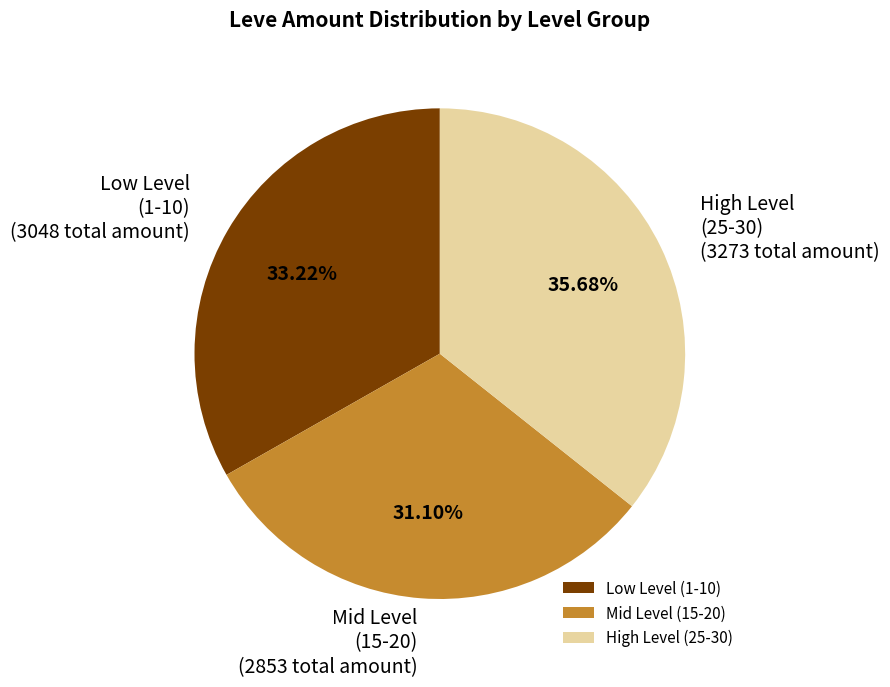

Between Low Level (1-10) (3048 total amount) and High Level (25-30) (3273 total amount), which is larger?

High Level (25-30) (3273 total amount)